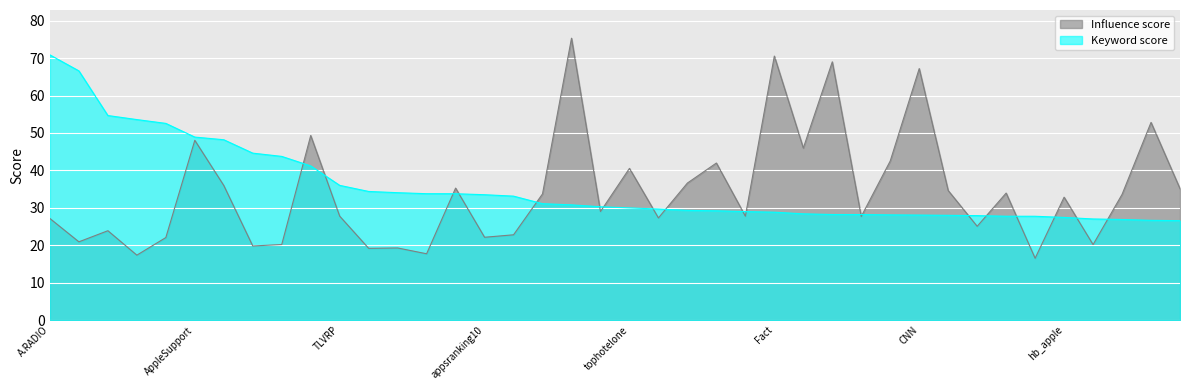

How many interior local valleys does the Influence score series have?

14